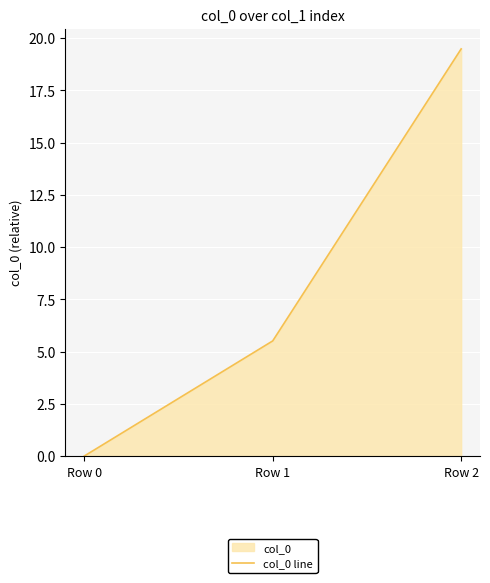

What value does the data have at Row 1?

5.5